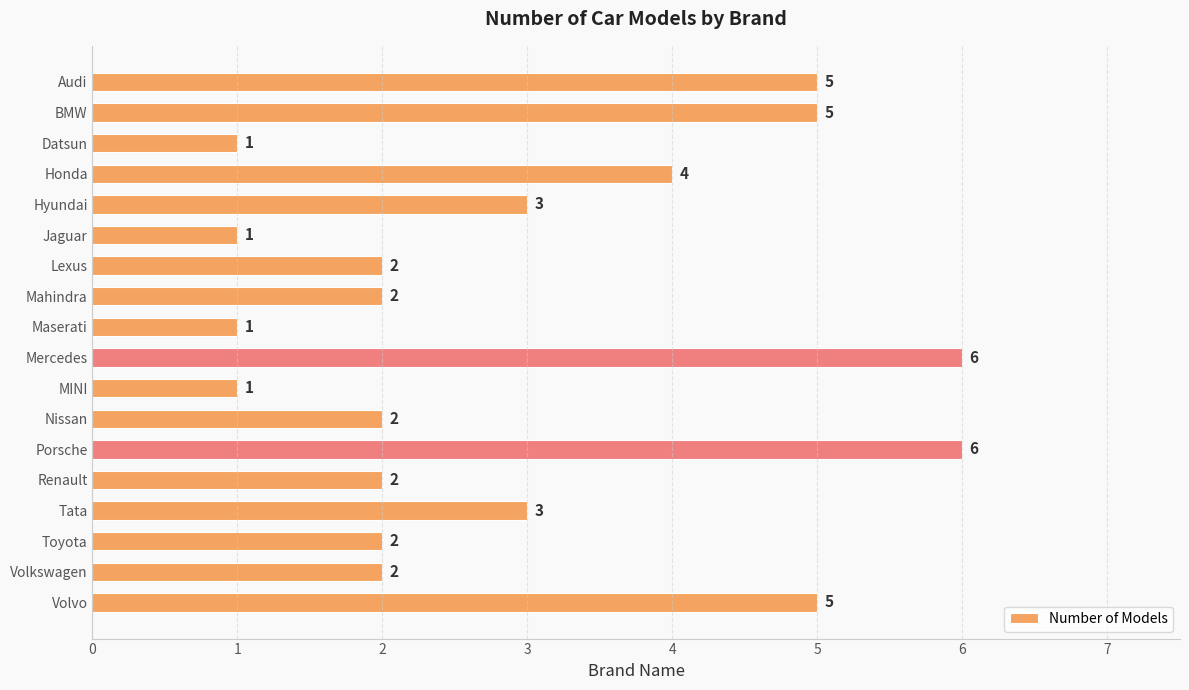

True or false: the data shows 2 at Volkswagen.

True